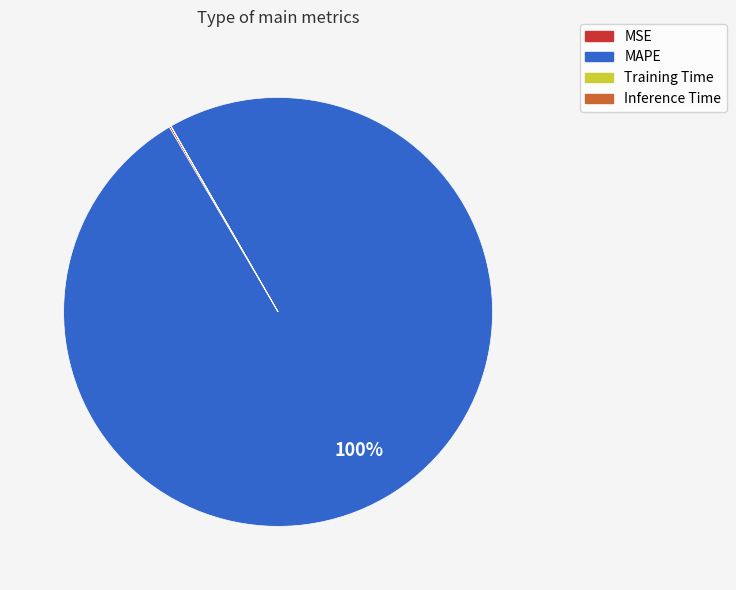

To the nearest percent, what is the difference between the largest and smallest slice percentages?

100%